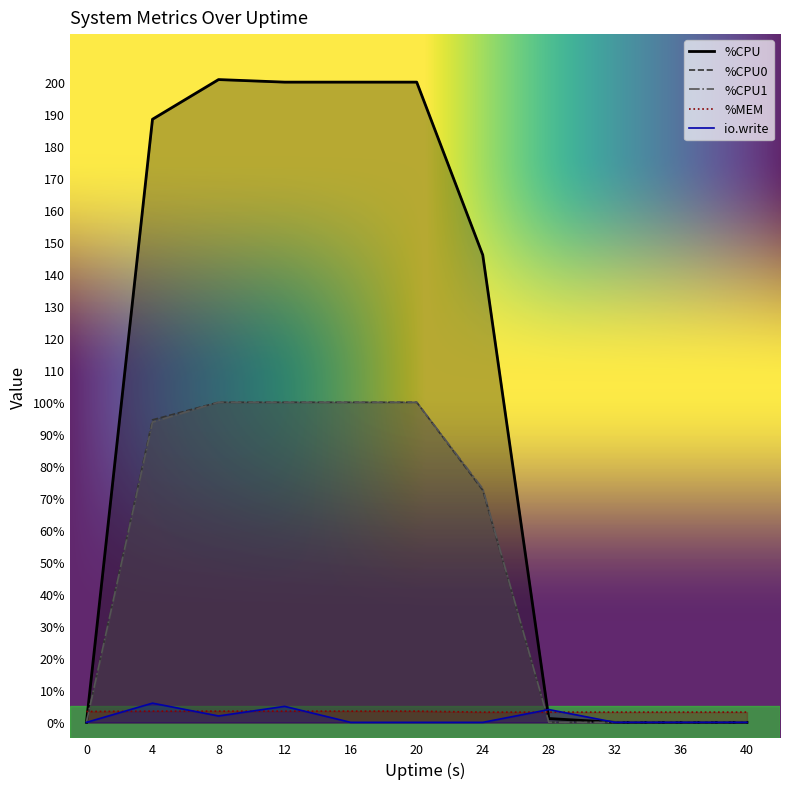

Where do io.write and %CPU1 first cross each other?

24 and 28